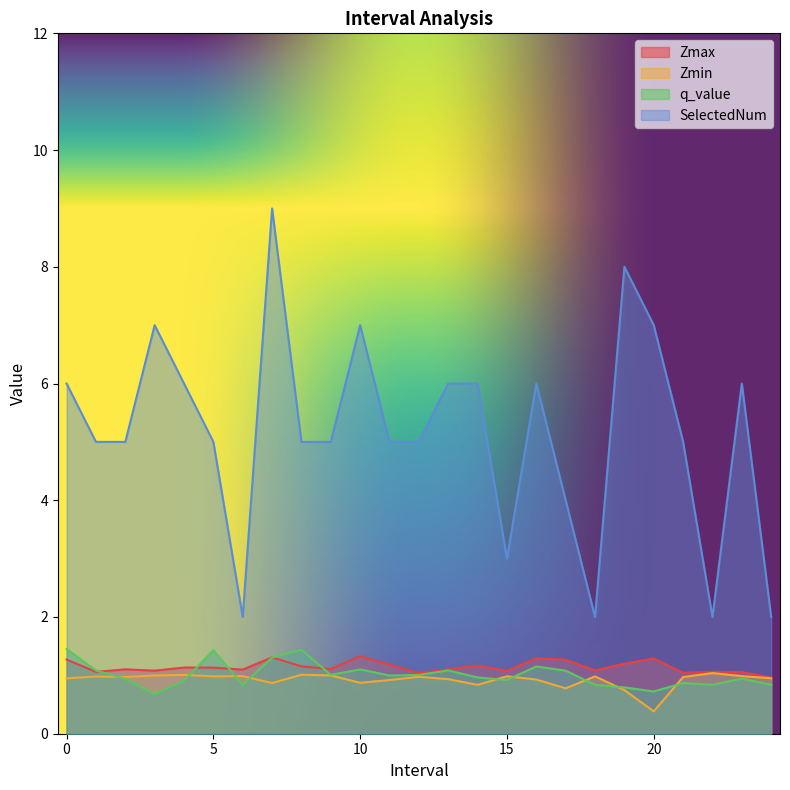

True or false: Zmin and Zmax cross at least once.

False